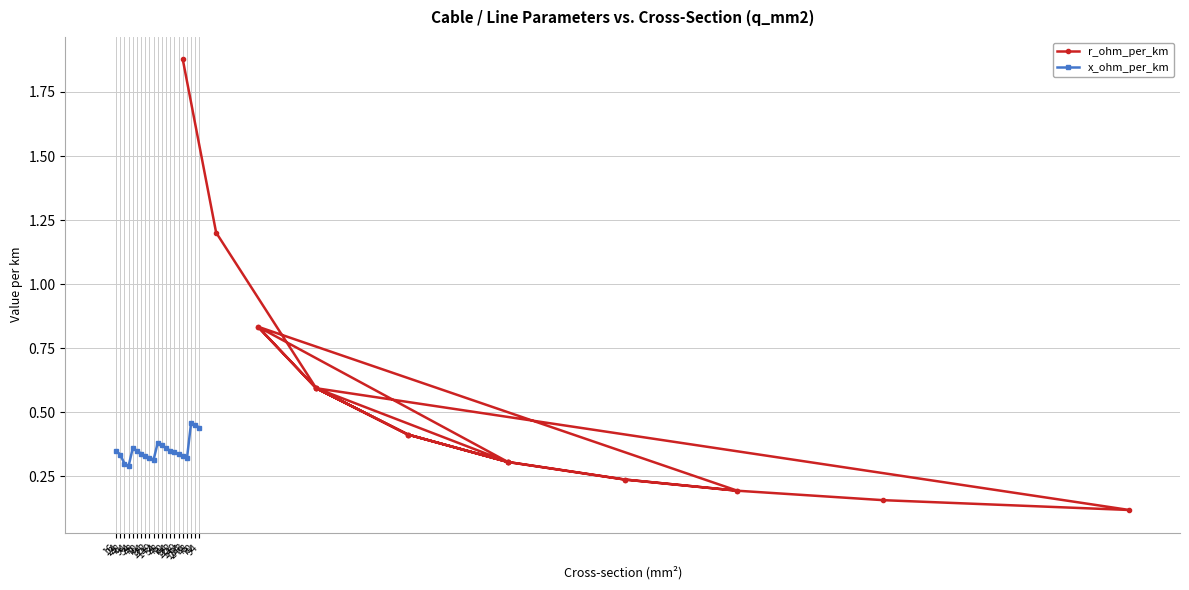

How many interior local peaks does the x_ohm_per_km series have?

3